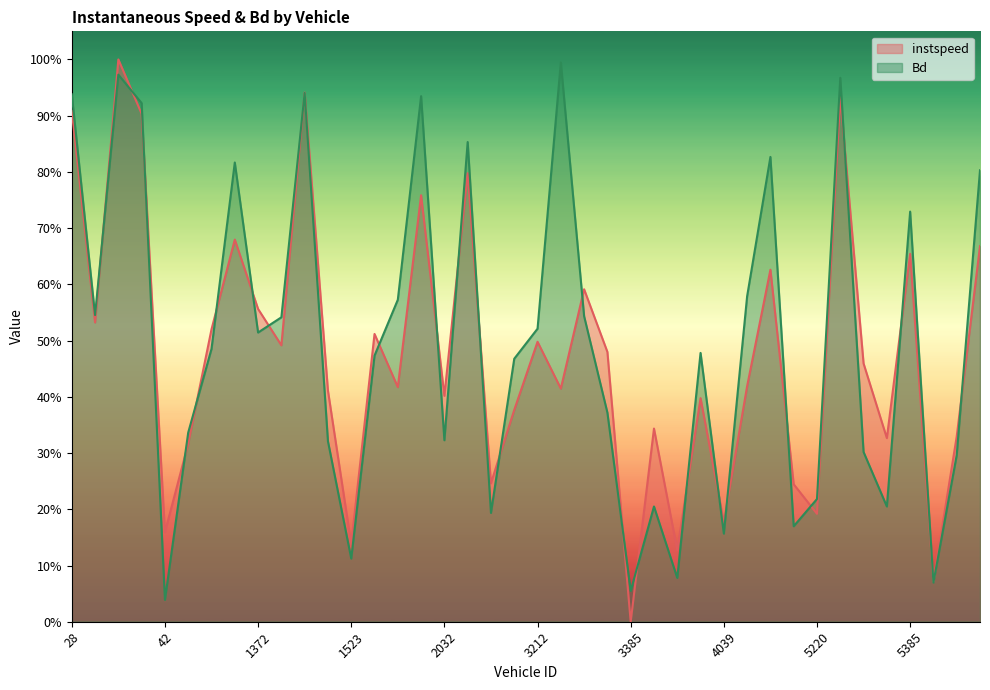

What is the average value of the Bd series?

0.5